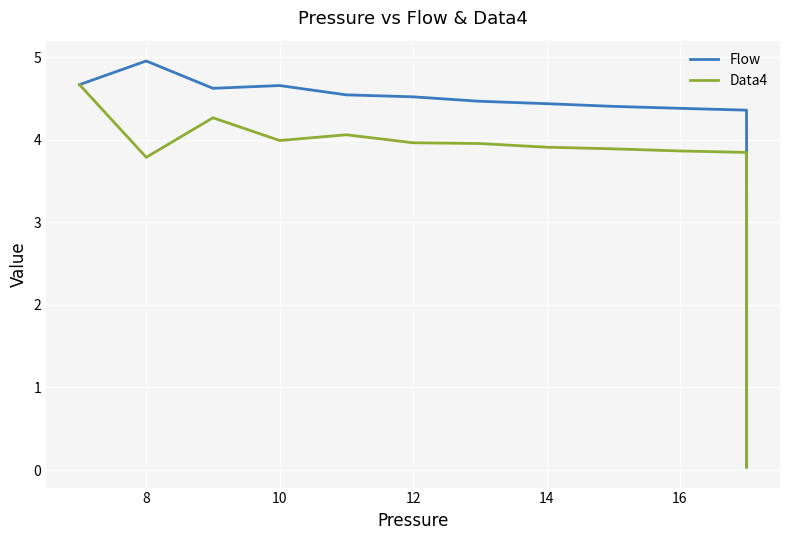

What is the sum of all Data4 values?

65.8